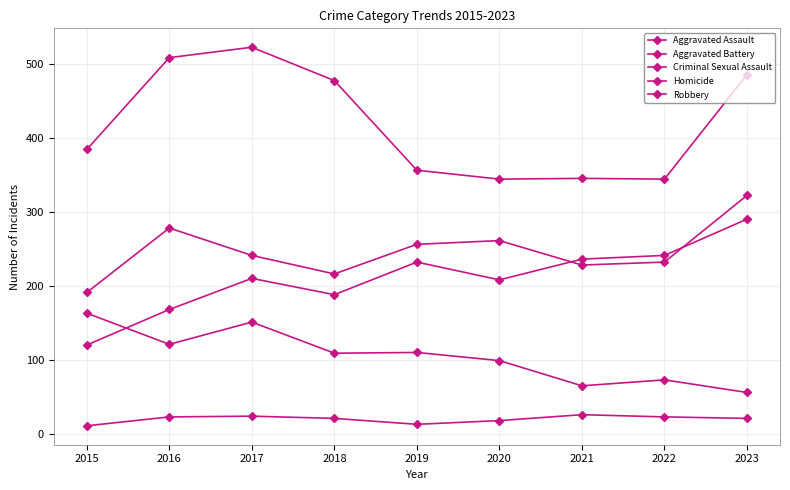

Where do Criminal Sexual Assault and Aggravated Assault first cross each other?

2015 and 2016